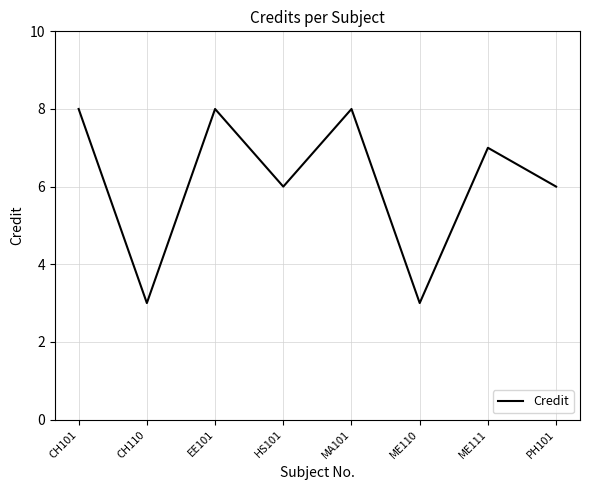

What is the change in value from EE101 to ME111?

-1